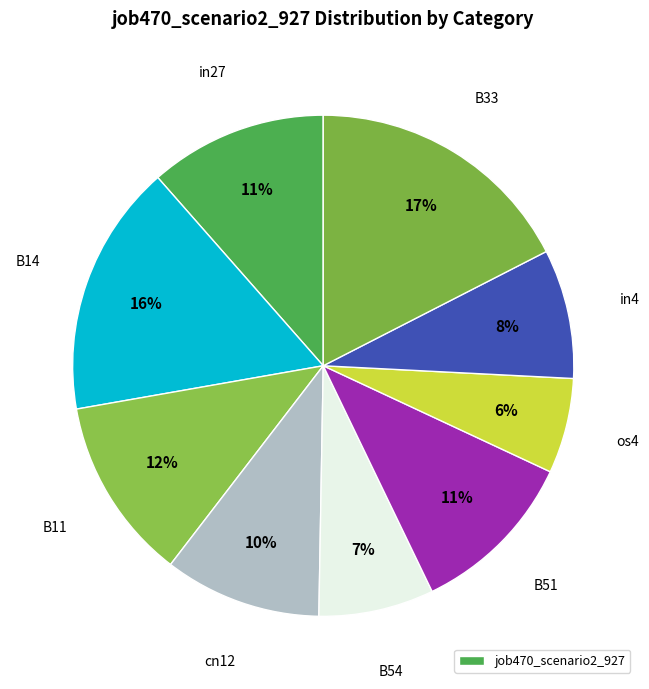

Count the number of slices in the pie.

9